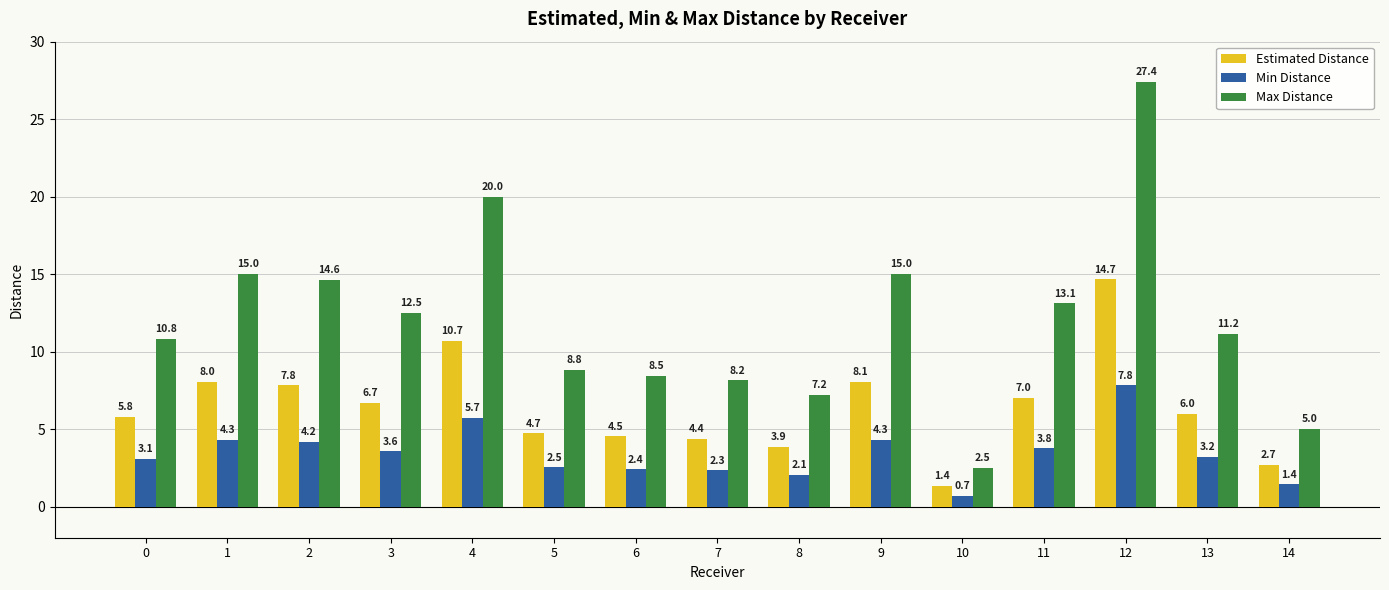

Reading left to right, what are all the values shown in this chart?

Estimated Distance: 5.8	8.0	7.8	6.7	10.7	4.7	4.5	4.4	3.9	8.1	1.4	7.0	14.7	6.0	2.7
Min Distance: 3.1	4.3	4.2	3.6	5.7	2.5	2.4	2.3	2.1	4.3	0.7	3.8	7.8	3.2	1.4
Max Distance: 10.8	15.0	14.6	12.5	20.0	8.8	8.5	8.2	7.2	15.0	2.5	13.1	27.4	11.2	5.0